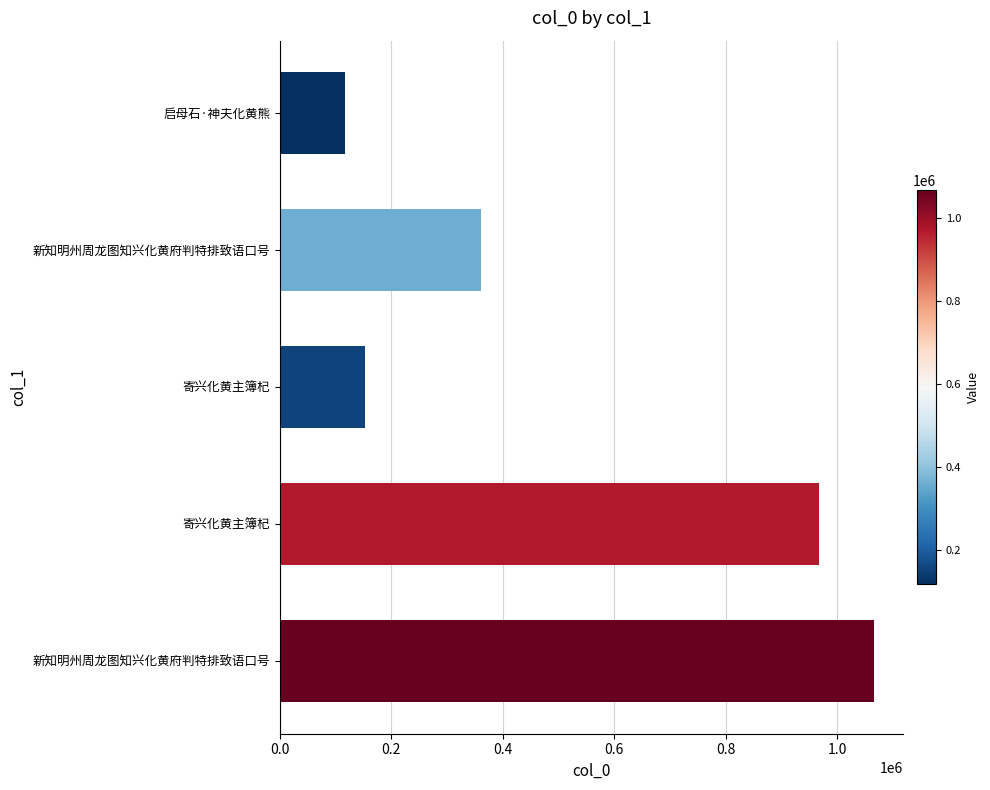

What is the minimum value shown in the chart?

117770